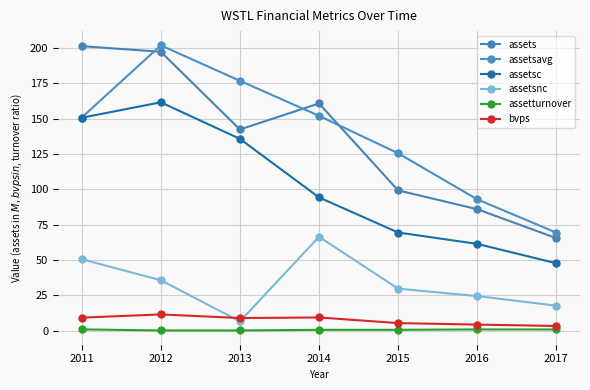

Reading left to right, extract all data points from this chart.

assets: 2011=201.4	2012=197.4	2013=142.4	2014=160.9	2015=99.3	2016=86.0	2017=65.5
assetsavg: 2011=150.9	2012=202.0	2013=176.9	2014=152.1	2015=125.6	2016=93.0	2017=69.4
assetsc: 2011=150.7	2012=161.7	2013=135.8	2014=94.4	2015=69.5	2016=61.5	2017=47.8
assetsnc: 2011=50.6	2012=35.8	2013=6.6	2014=66.5	2015=29.8	2016=24.5	2017=17.8
assetturnover: 2011=1.0	2012=0.2	2013=0.2	2014=0.7	2015=0.7	2016=0.9	2017=0.9
bvps: 2011=9.3	2012=11.6	2013=9.0	2014=9.4	2015=5.4	2016=4.4	2017=3.4